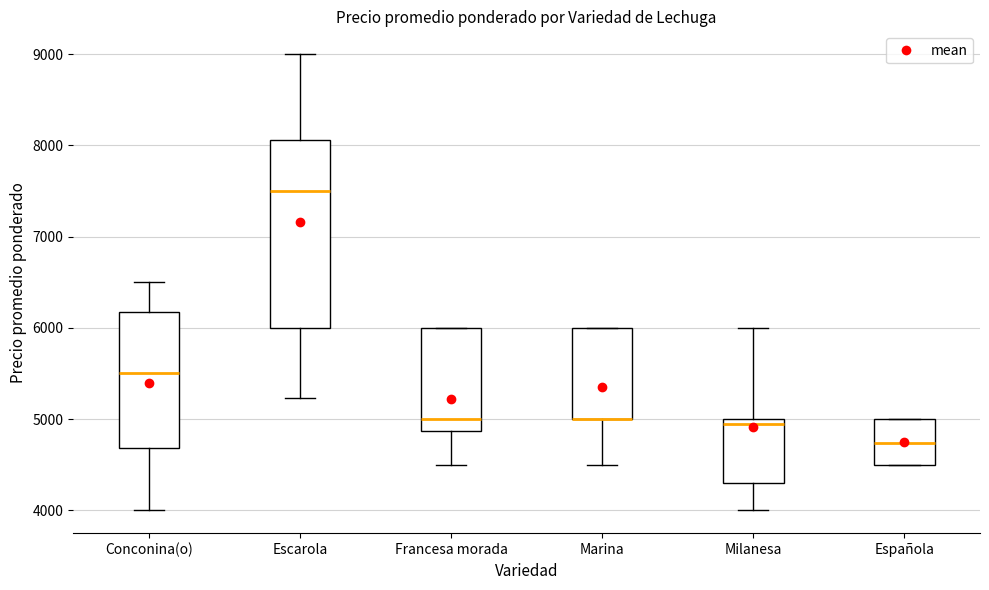

Reading left to right, read every box against the y-axis: the position of its median line, the range the box covers, and the ends of its whiskers. The values are not printed on the chart, so give them approximately, as read against the axis.

Conconina(o): median 5500, box 4700 to 6200, whiskers 4000 to 6500
Escarola: median 7500, box 6000 to 8100, whiskers 5200 to 9000
Francesa morada: median 5000, box 4900 to 6000, whiskers 4500 to 6000
Marina: median 5000 (drawn on the box's lower edge), box 5000 to 6000, whiskers 4500 to 6000
Milanesa: median 4900, box 4300 to 5000, whiskers 4000 to 6000
Española: median 4700, box 4500 to 5000, whiskers 4500 to 5000